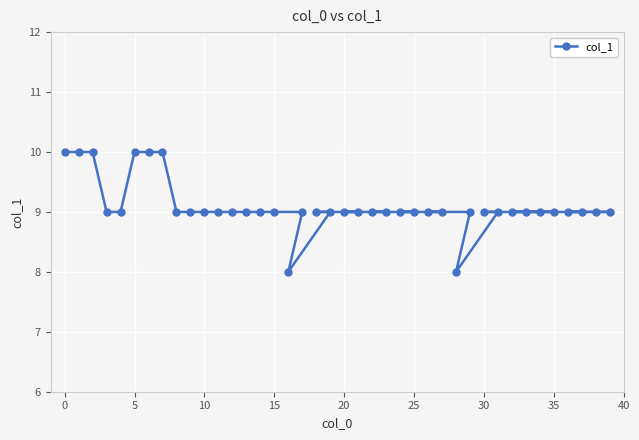

The chart shows a value of 9 at 12. True or false?

True